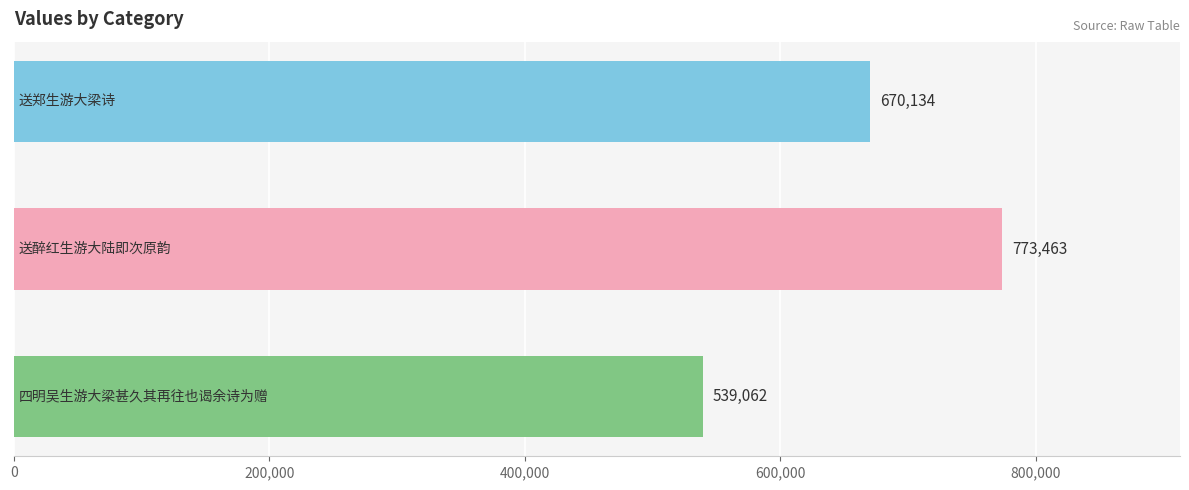

Count the values in the range 539062 to 773463.

3